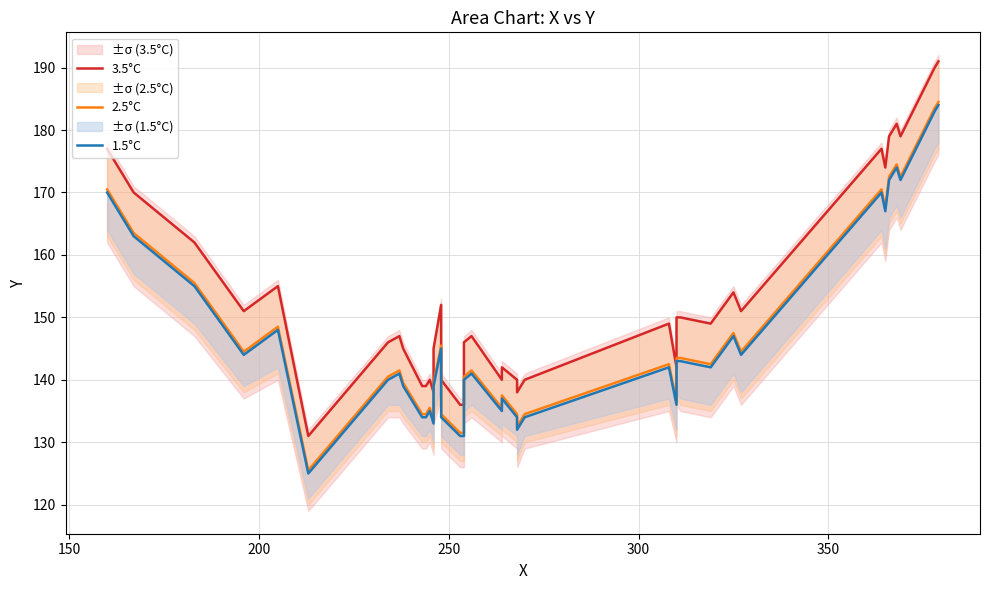

True or false: 2.5°C and 1.5°C cross at least once.

False